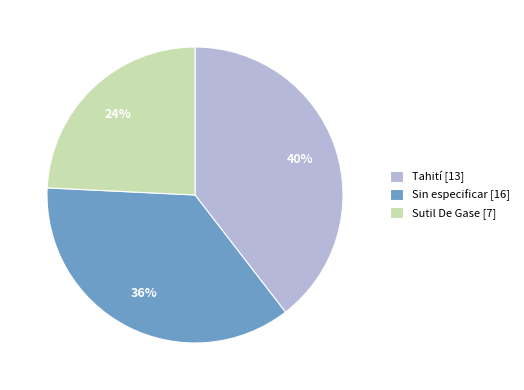

Is it true that Tahití [13] is 40% of the pie?

True